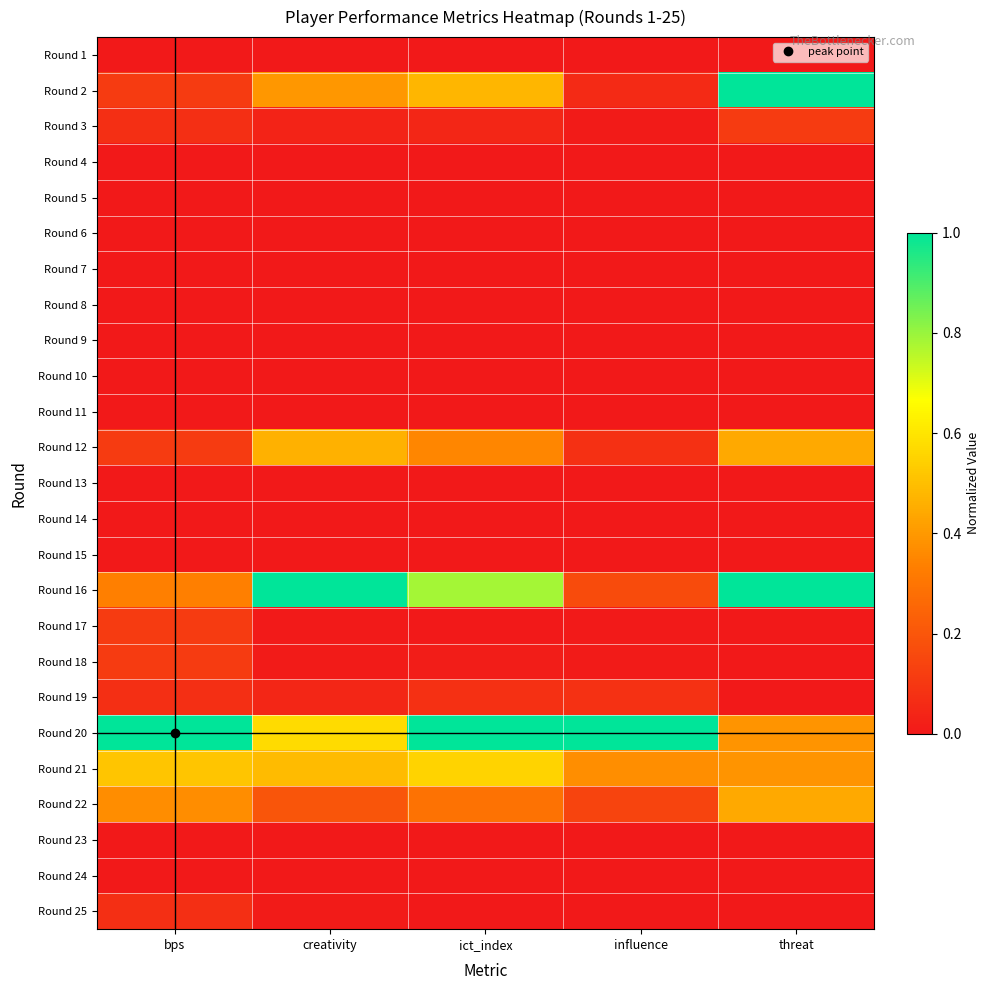

Which series changed the most between bps and ict_index?

Round 16